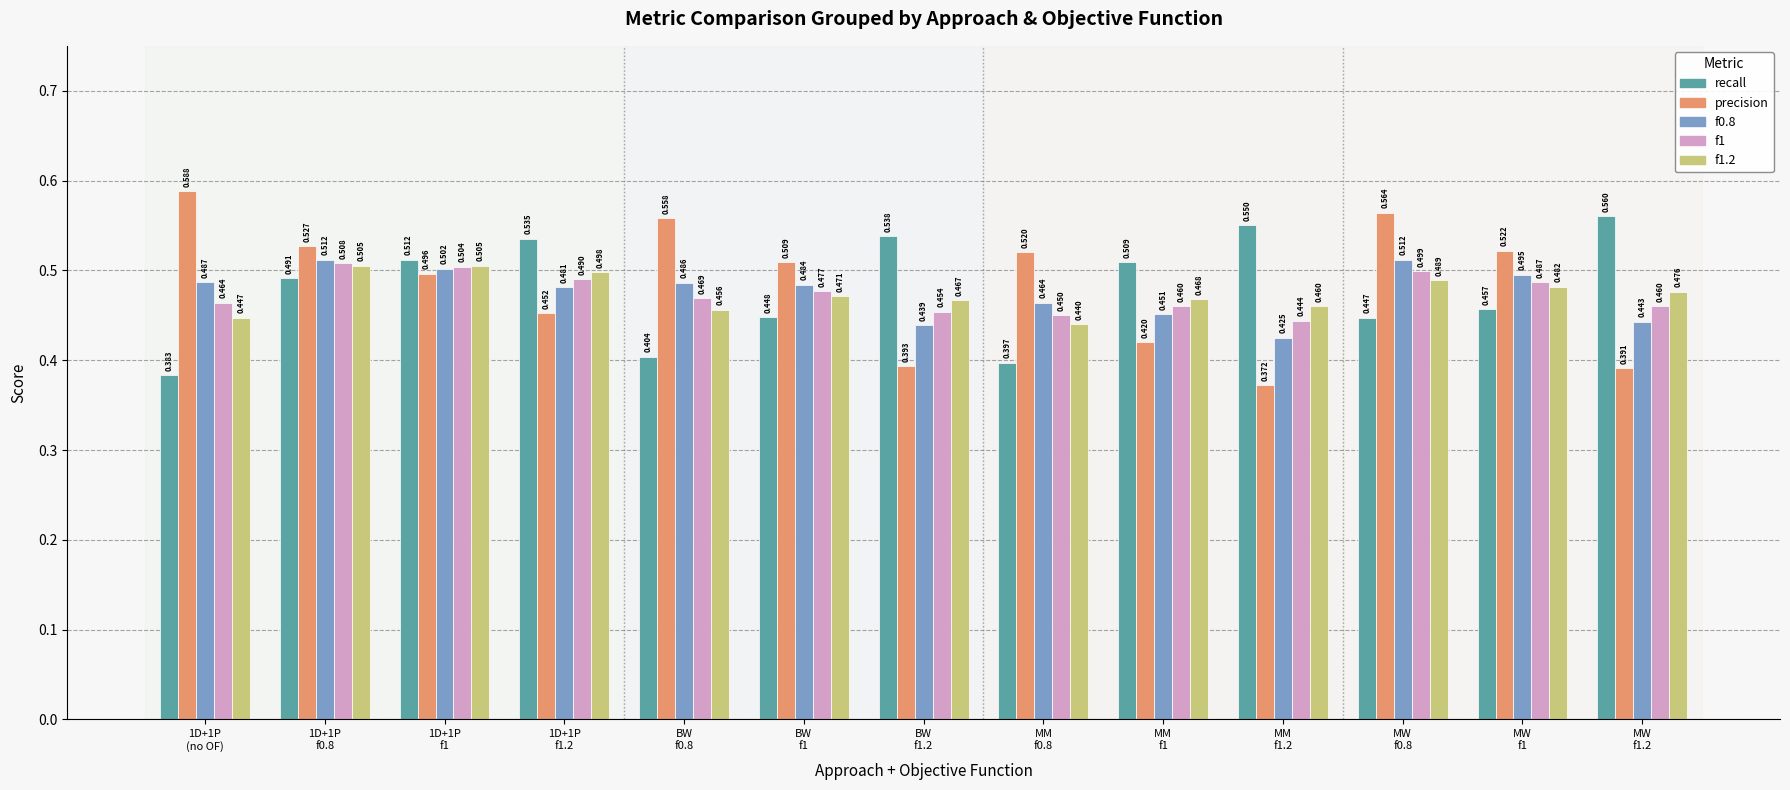

What is the label of the 2nd bar from the right?

MW
f1